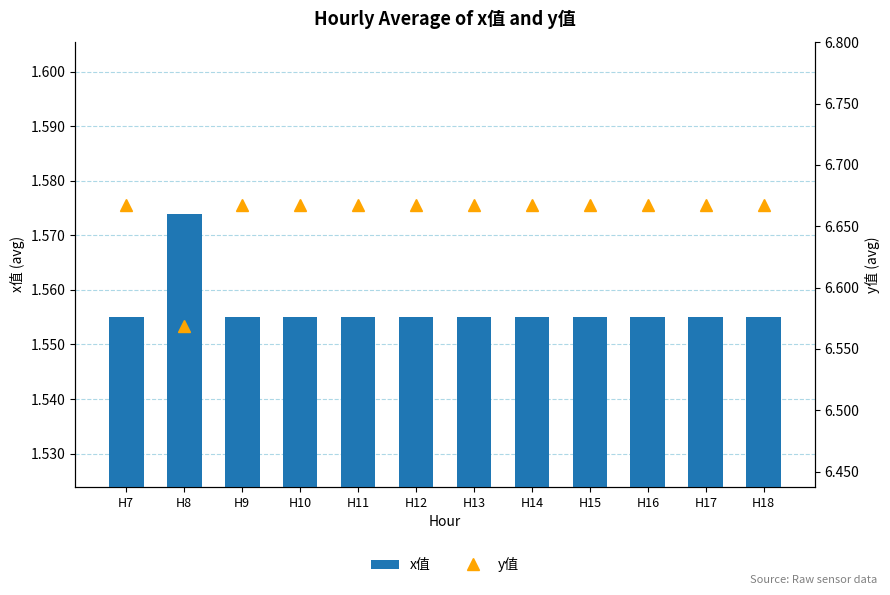

Reading right to left, list all the values displayed in this chart.

x值: H18=1.6	H17=1.6	H16=1.6	H15=1.6	H14=1.6	H13=1.6	H12=1.6	H11=1.6	H10=1.6	H9=1.6	H8=1.6	H7=1.6
y值: H18=6.7	H17=6.7	H16=6.7	H15=6.7	H14=6.7	H13=6.7	H12=6.7	H11=6.7	H10=6.7	H9=6.7	H8=6.6	H7=6.7